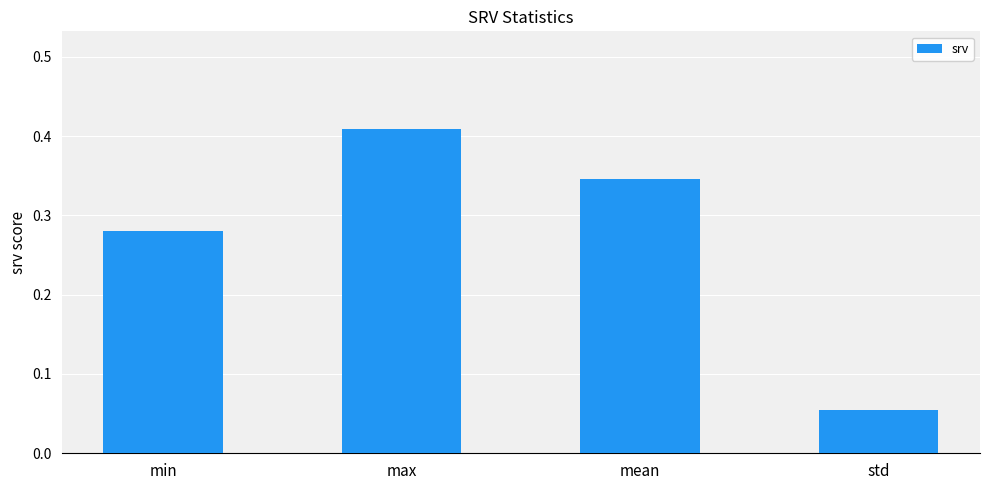

What is the sum of the values at max and std?

0.5